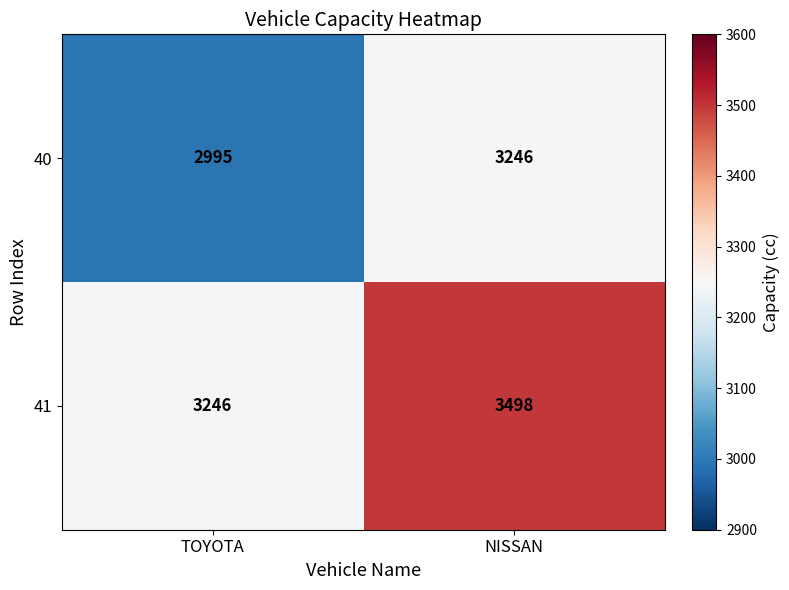

What is the total value across all series at TOYOTA?

6241